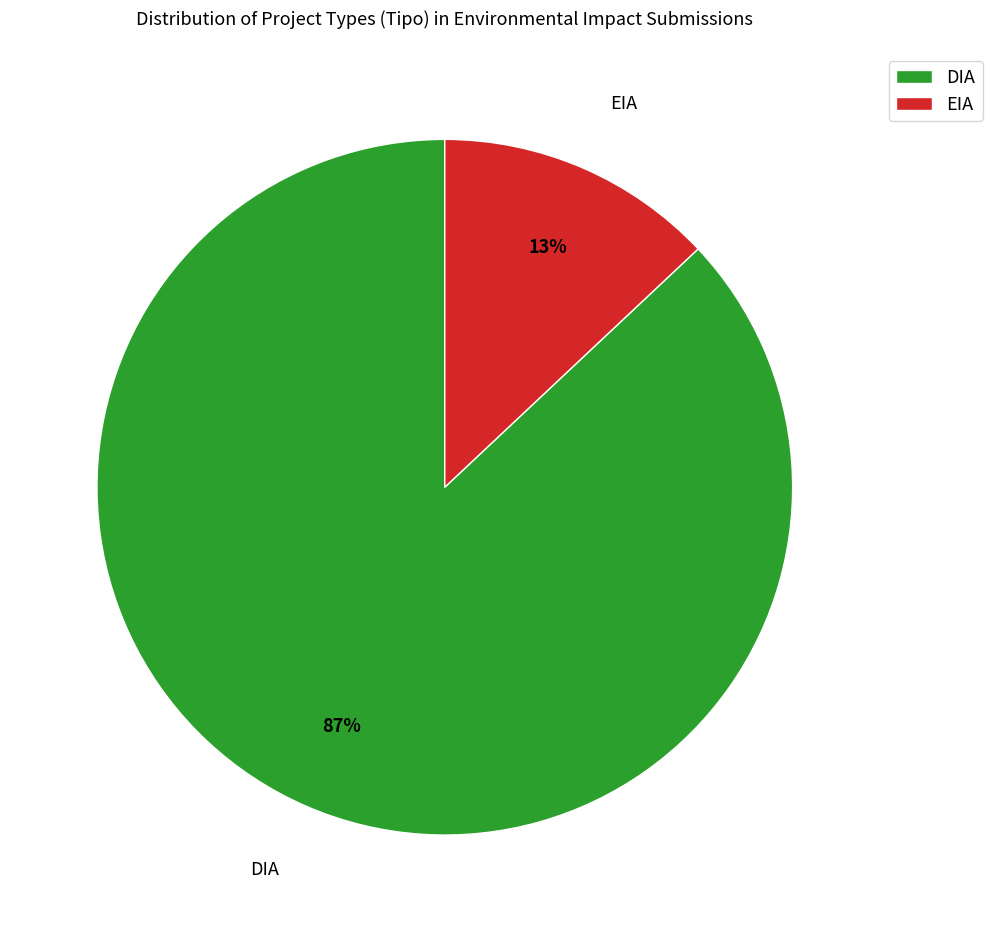

True or false: DIA accounts for 98% of the total.

False